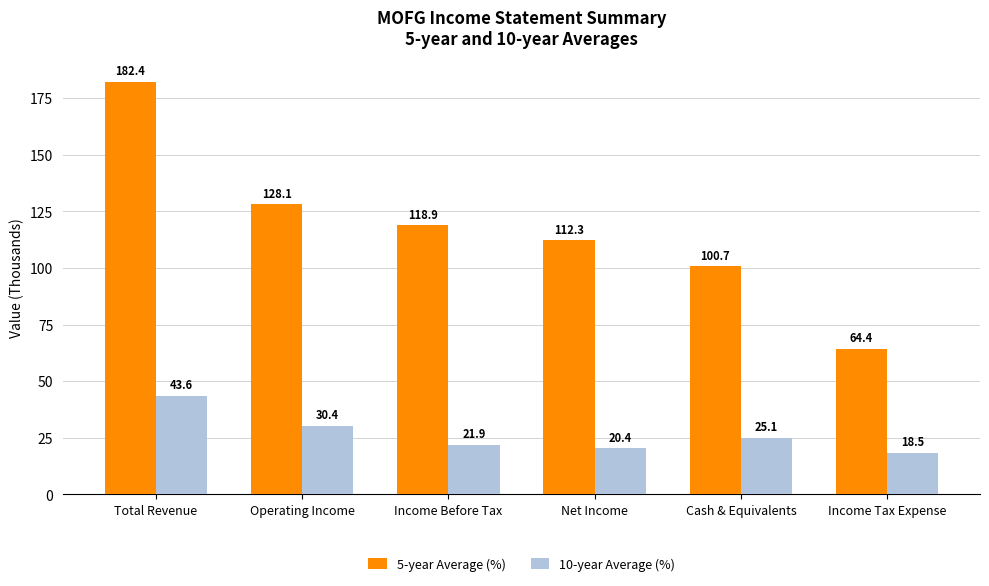

The value of 10-year Average (%) at Income Tax Expense is 25.1. True or false?

False